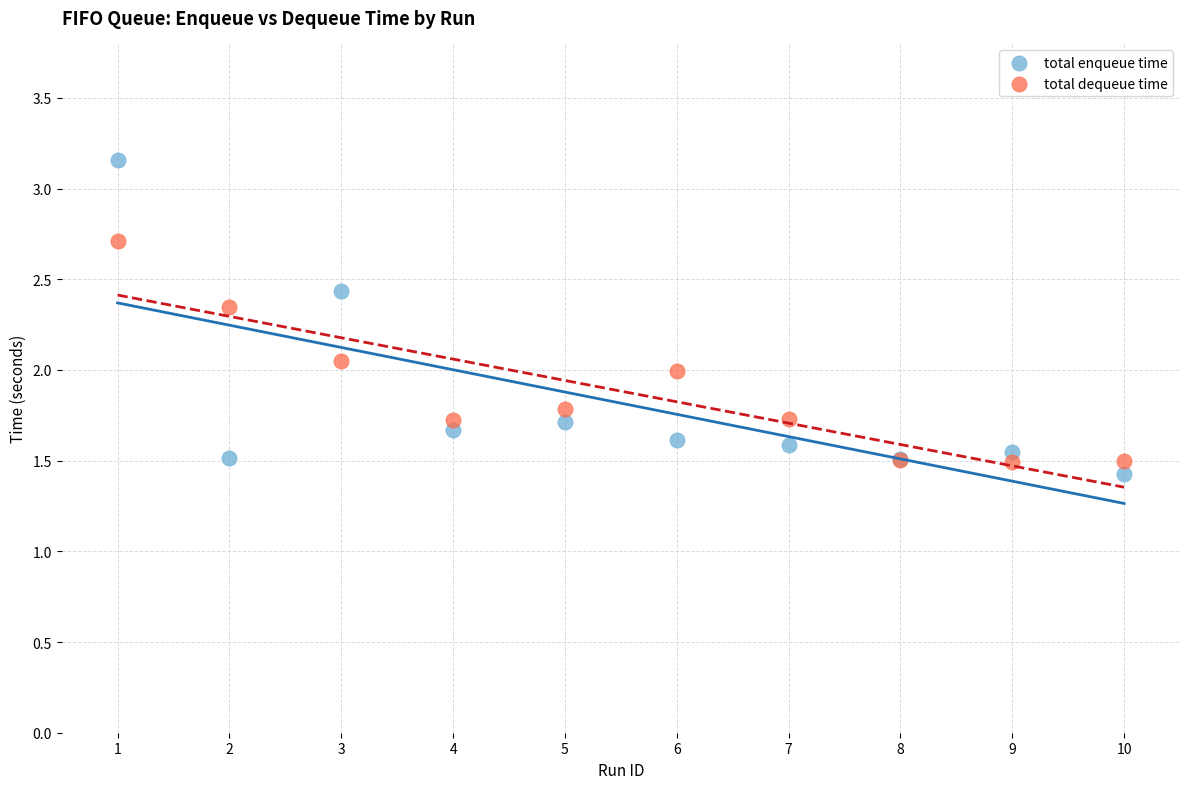

Which series has the widest spread of Y values?

total enqueue time